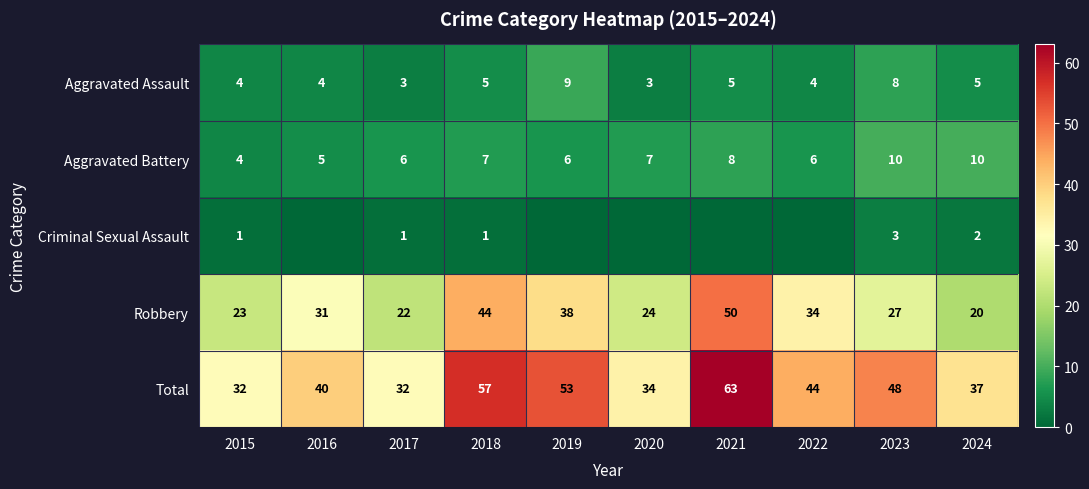

Is the value of Aggravated Battery at 2020 greater than the value of Total at 2015?

No